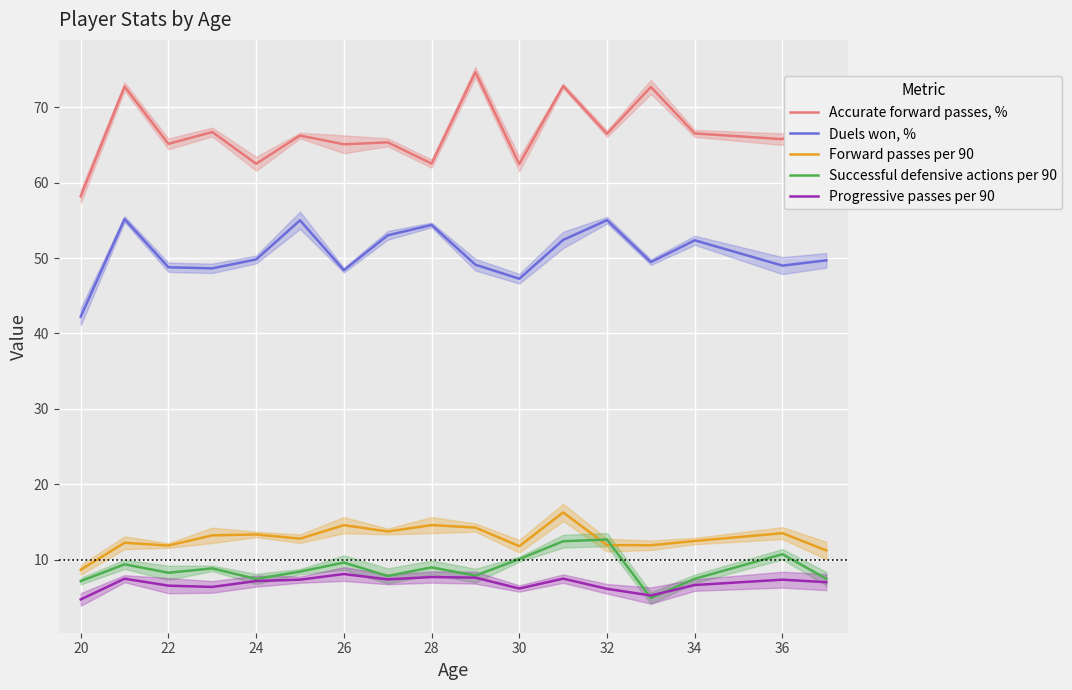

What is the maximum value shown in the chart?

74.7